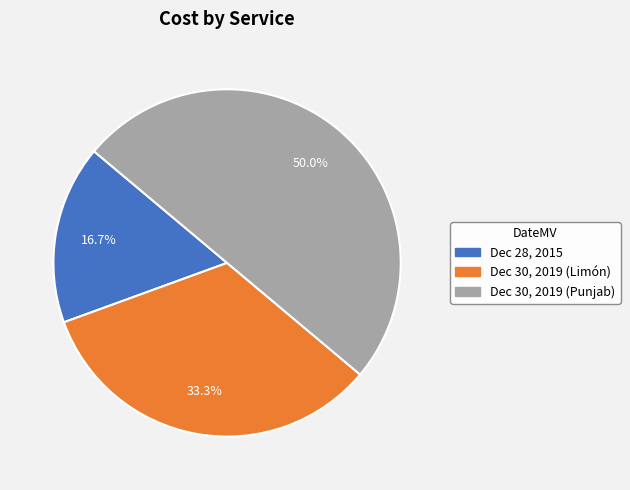

How much of the chart is everything except Dec 28, 2015?

83.3%